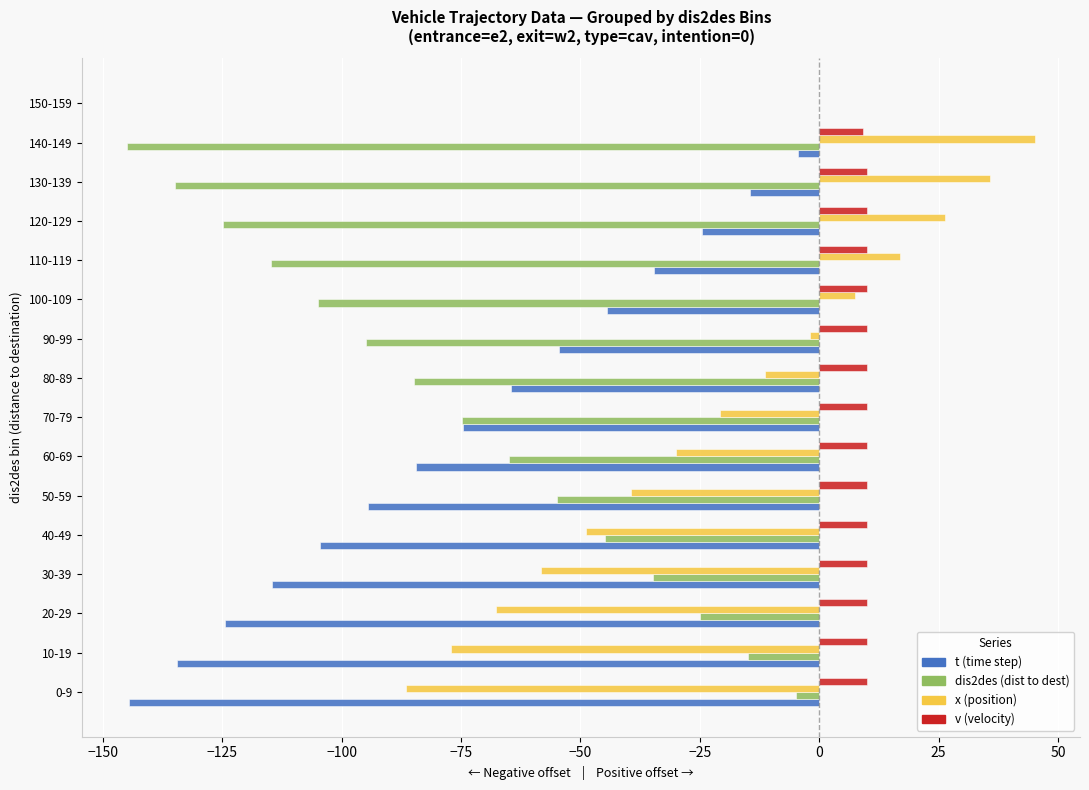

How many data points does each series have?

16